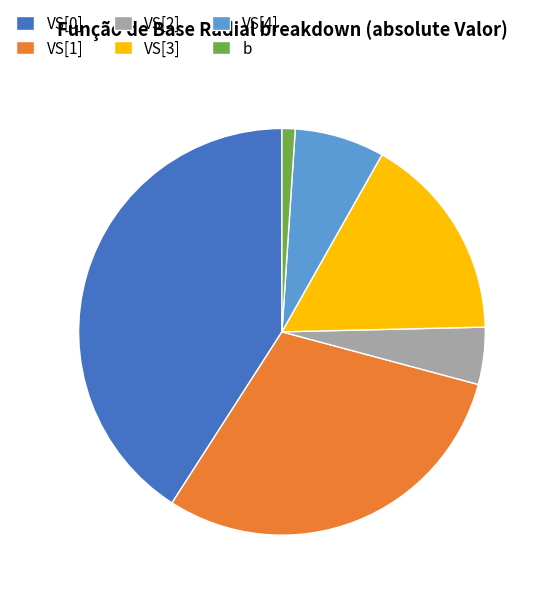

How many segments does this pie chart have?

6